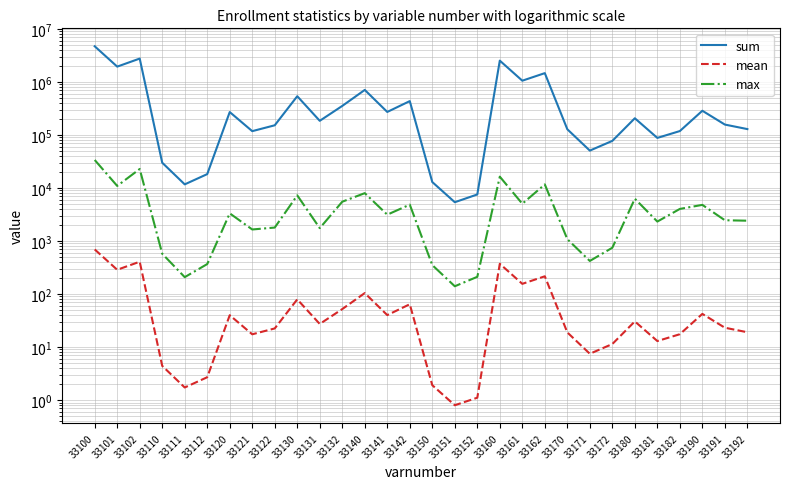

Reading left to right, extract all data points from this chart.

sum: 4678052.0	1934530.0	2743522.0	29882.0	11670.0	18212.0	269202.0	117561.0	151641.0	535475.0	184120.0	351355.0	703684.0	270511.0	433173.0	12907.0	5379.0	7528.0	2508675.0	1050661.0	1458014.0	127574.0	50536.0	77038.0	205685.0	87672.0	118013.0	284968.0	156420.0	128548.0
mean: 692.6	286.4	406.2	4.4	1.7	2.7	39.9	17.4	22.4	79.3	27.3	52.0	104.2	40.0	64.1	1.9	0.8	1.1	371.4	155.6	215.9	18.9	7.5	11.4	30.4	13.0	17.5	42.2	23.2	19.0
max: 33640.0	10907.0	22733.0	575.0	208.0	367.0	3317.0	1647.0	1790.0	7240.0	1744.0	5496.0	7972.0	3130.0	4842.0	351.0	140.0	211.0	16313.0	5031.0	11643.0	1082.0	420.0	746.0	6266.0	2321.0	4020.0	4791.0	2458.0	2410.0